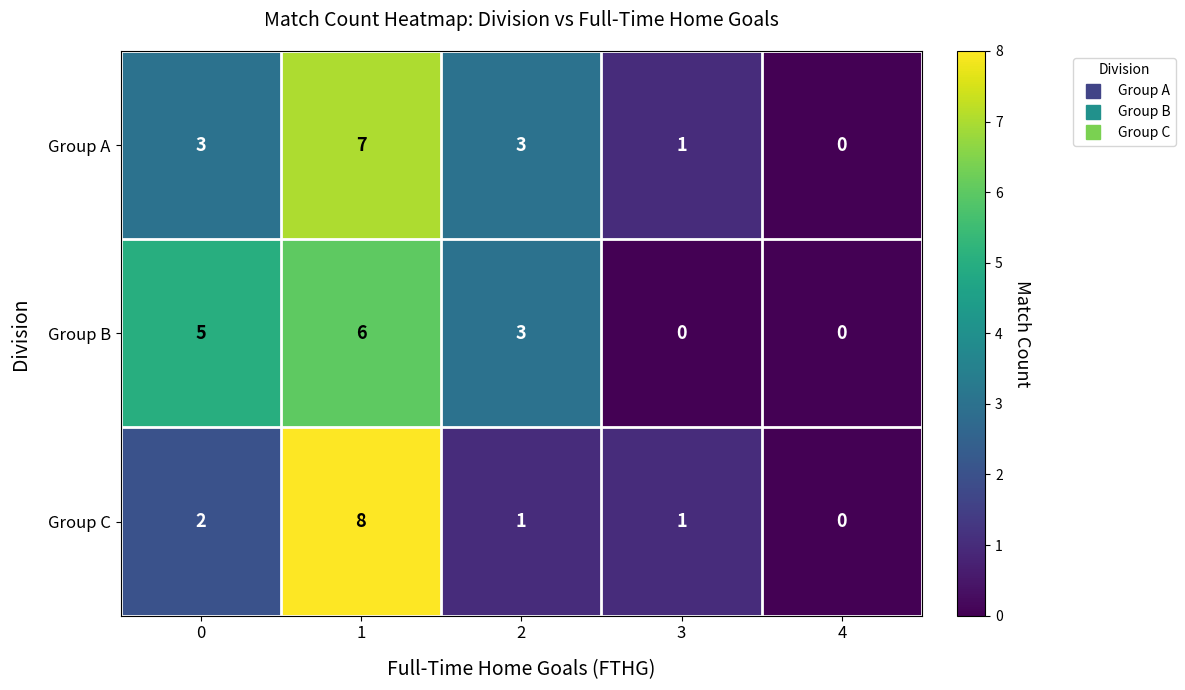

Reading right to left, what are all the values shown in this chart?

Group A: 4=0	3=1	2=3	1=7	0=3
Group B: 4=0	3=0	2=3	1=6	0=5
Group C: 4=0	3=1	2=1	1=8	0=2